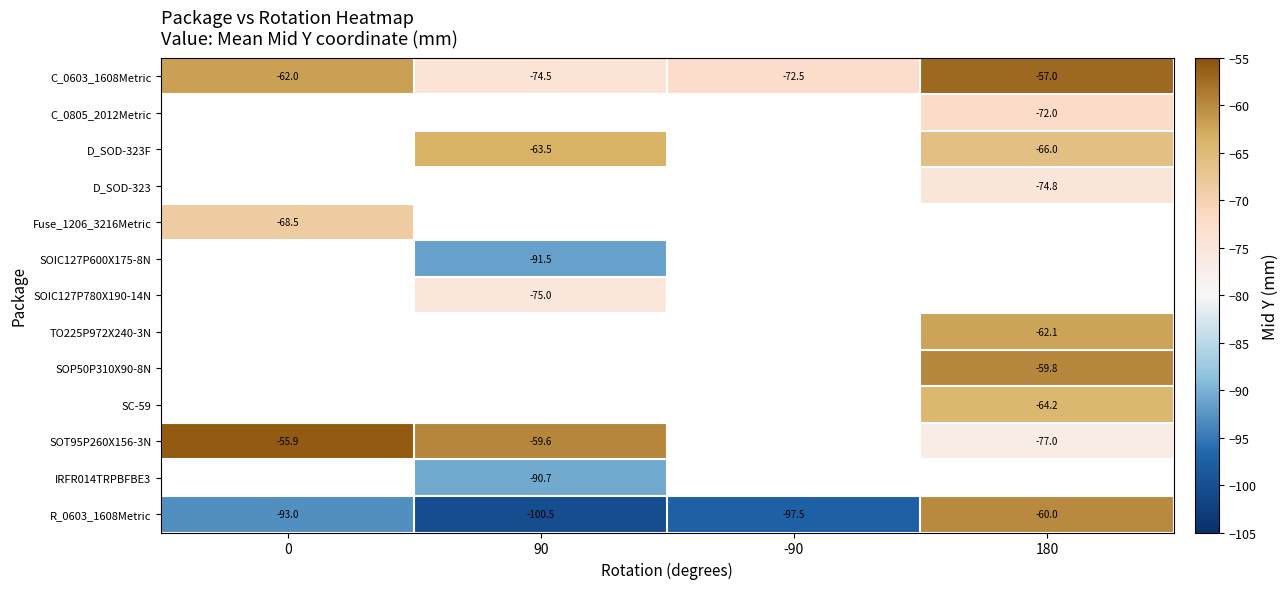

What is the sum of the SOT95P260X156-3N values at 90 and 180?

-136.6